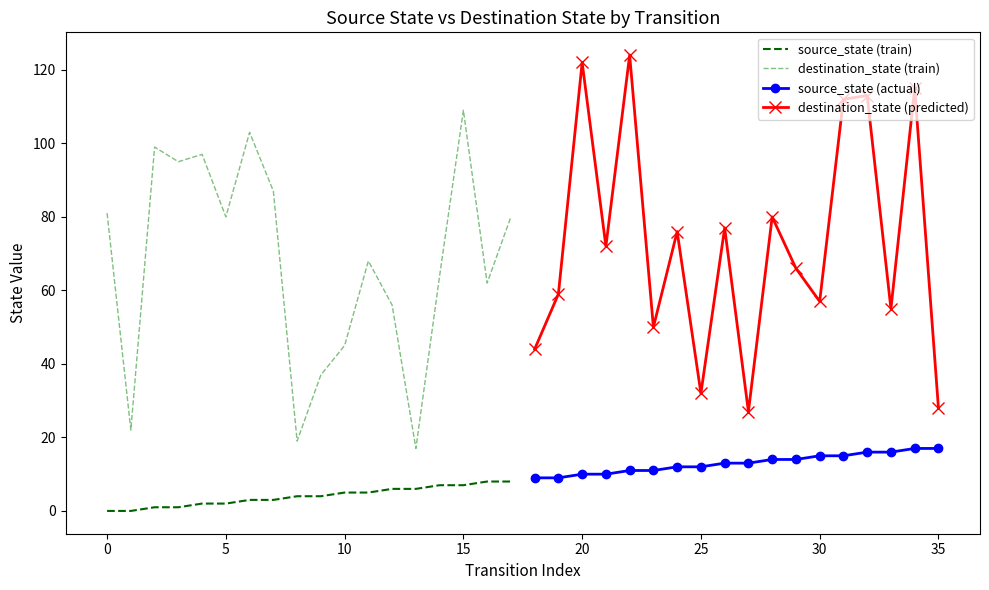

Reading left to right, extract all data points from this chart.

source_state (train): 0	0	1	1	2	2	3	3	4	4	5	5	6	6	7	7	8	8
destination_state (train): 81	22	99	95	97	80	103	87	19	37	45	68	56	17	64	109	62	80
source_state (actual): 9	9	10	10	11	11	12	12	13	13	14	14	15	15	16	16	17	17
destination_state (predicted): 44	59	122	72	124	50	76	32	77	27	80	66	57	112	113	55	115	28